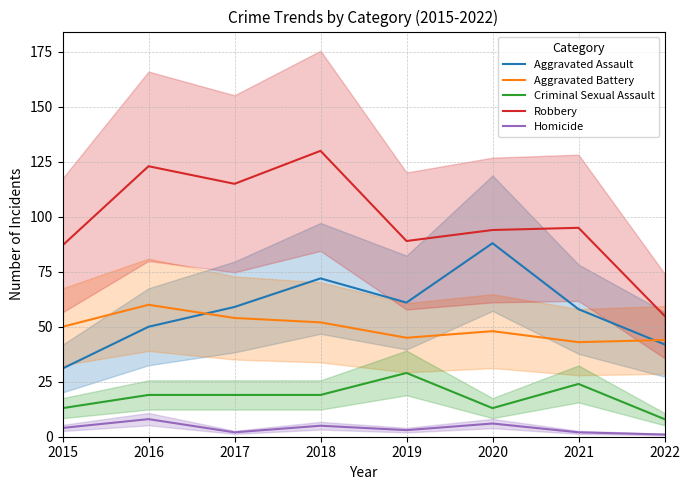

At which category does the chart reach its peak across all series?

2018